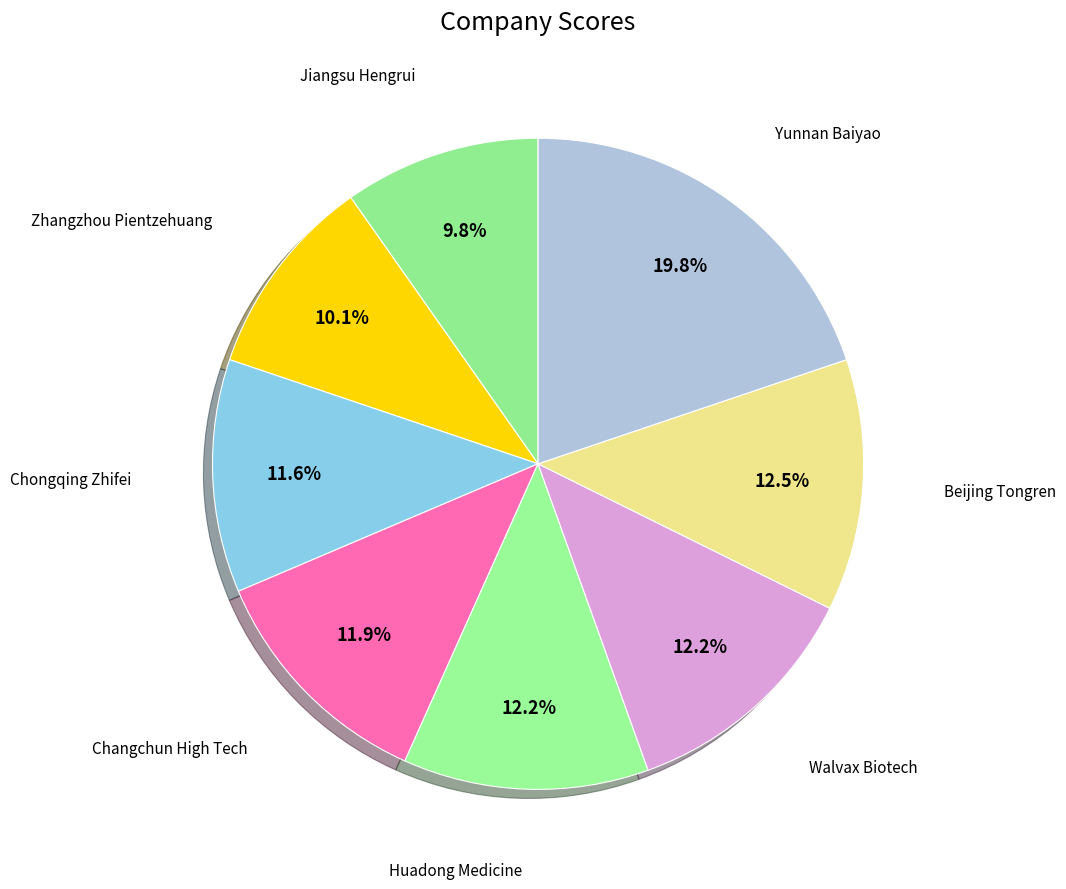

Count the number of slices in the pie.

8